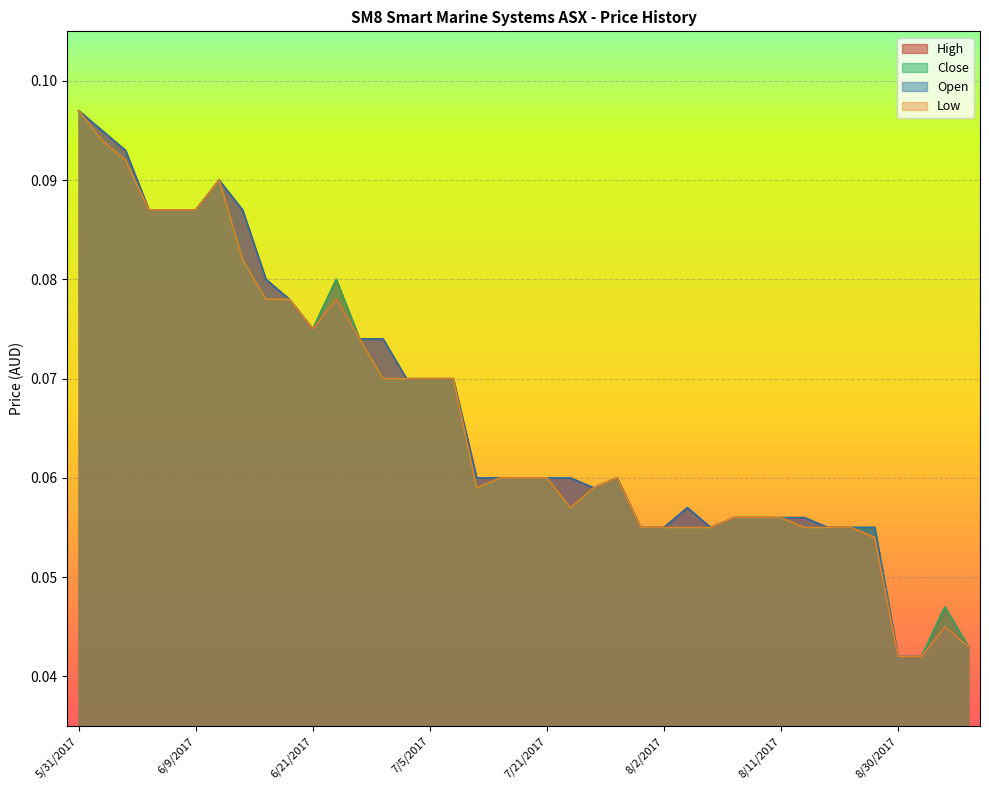

Count the number of data series in this chart.

4